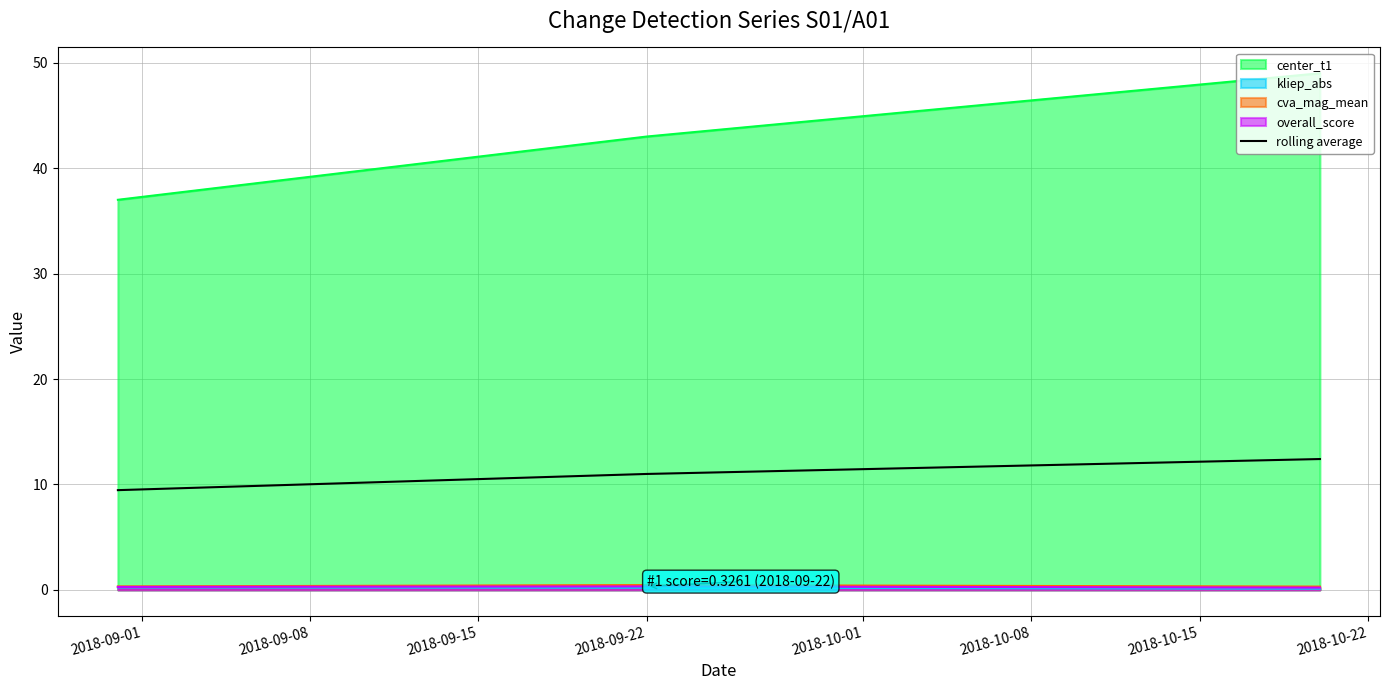

Which series has the widest spread of values?

center_t1